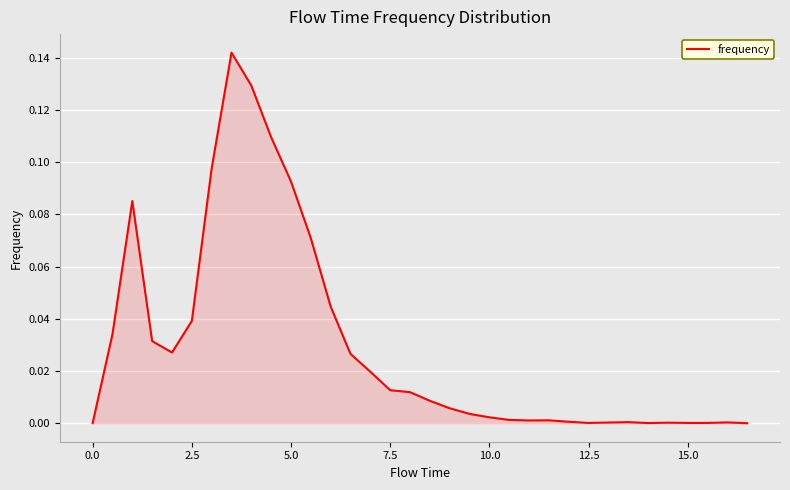

The chart shows a value of 0.0 at 5.0. True or false?

False